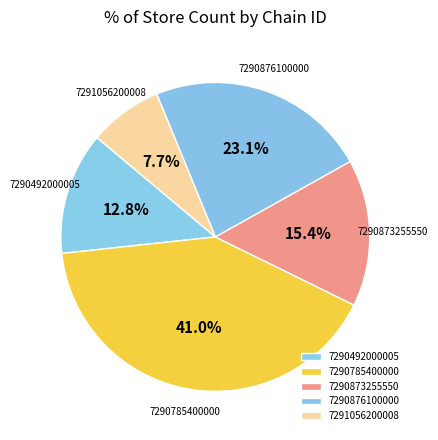

Rank the categories by value from lowest to highest.

7291056200008, 7290492000005, 7290873255550, 7290876100000, 7290785400000